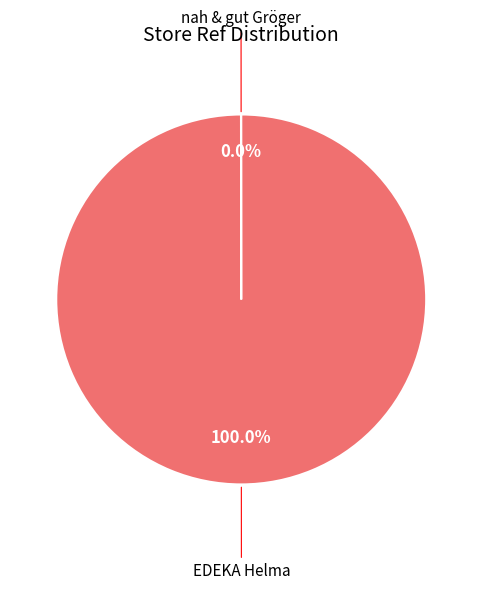

Is there a majority slice in this chart?

Yes